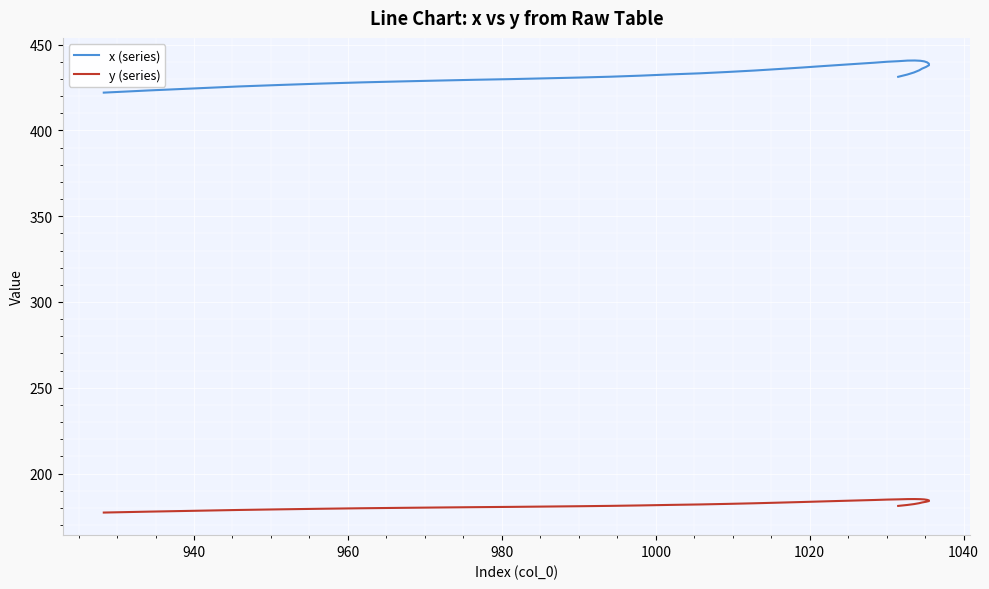

How many values in the x (series) series are below 434?

20